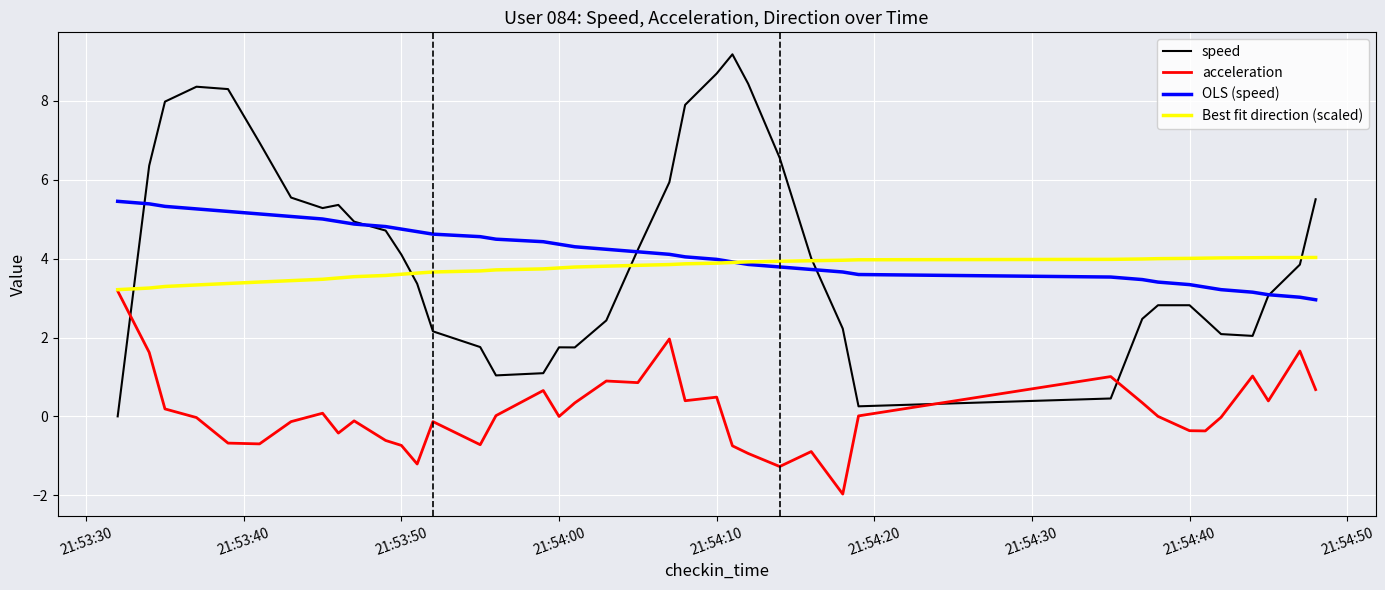

True or false: OLS (speed) and acceleration cross at least once.

False